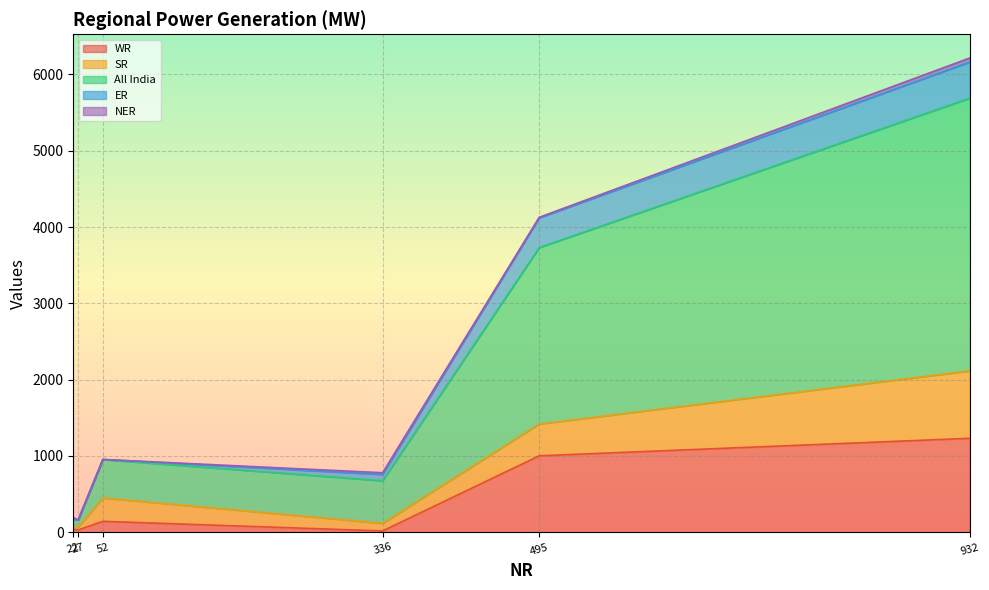

What is the sum of all All India values?

7148